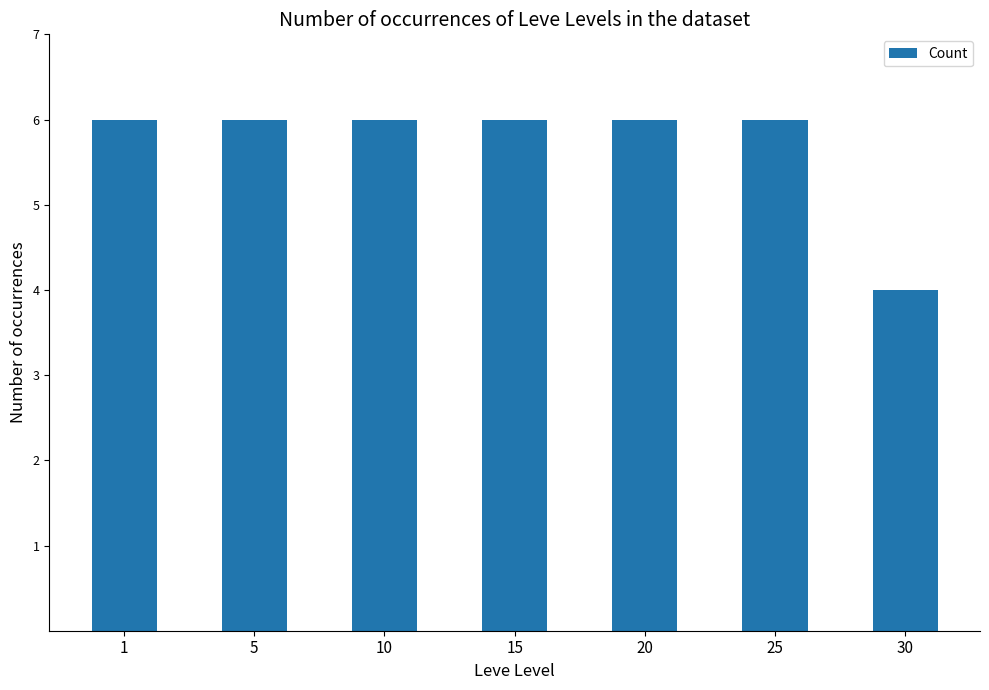

What is the approximate value at 1?

6